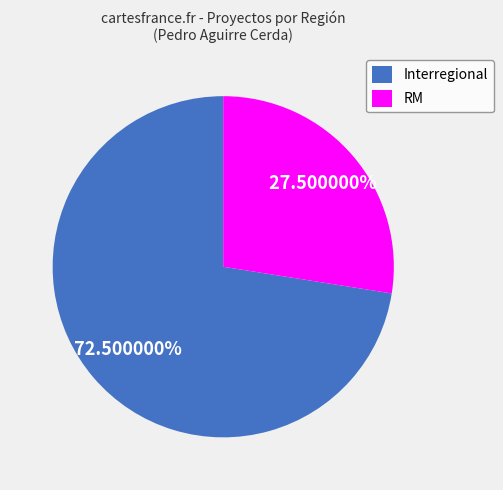

Count the number of slices in the pie.

2